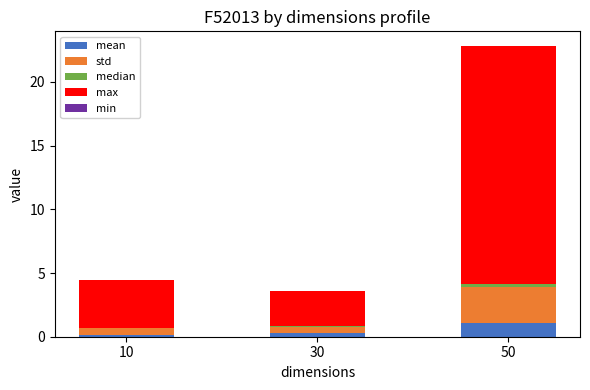

At which category is the sum across all series the highest?

50